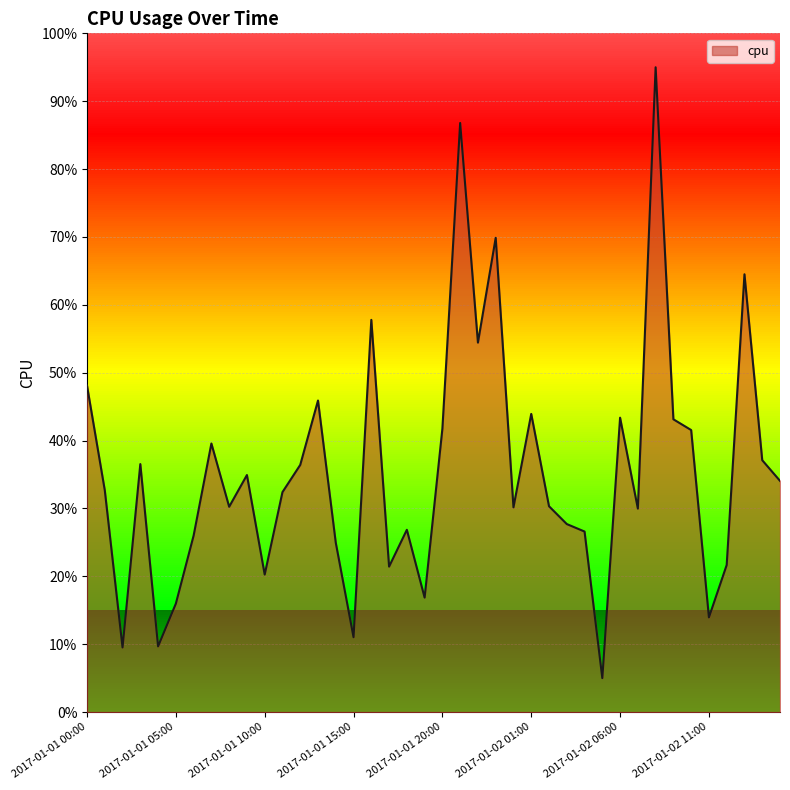

Where is the data nearest to the value 0?

2017-01-02 05:00